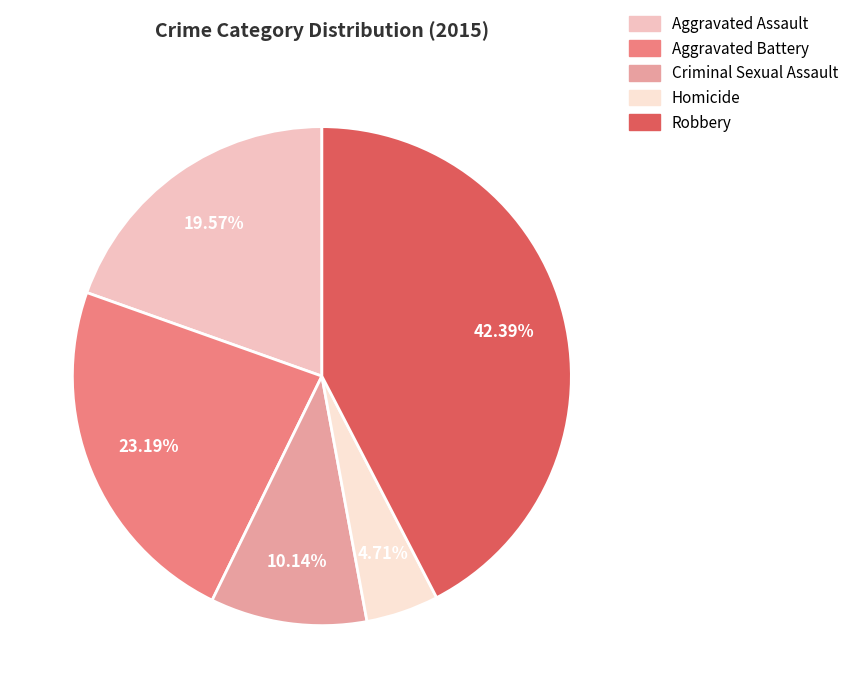

What is the total percentage of Aggravated Assault and Criminal Sexual Assault?

29.7%